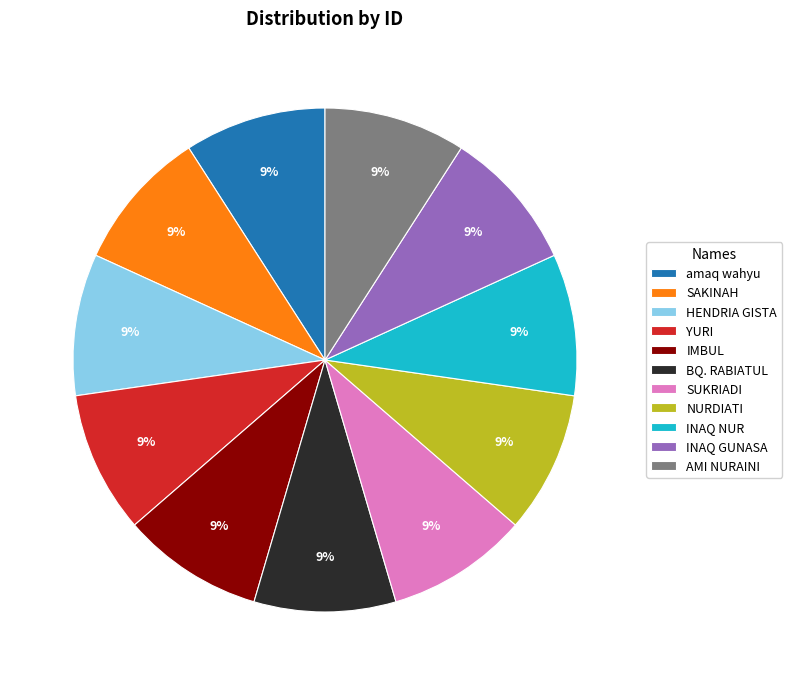

How many slices are in this pie chart?

11